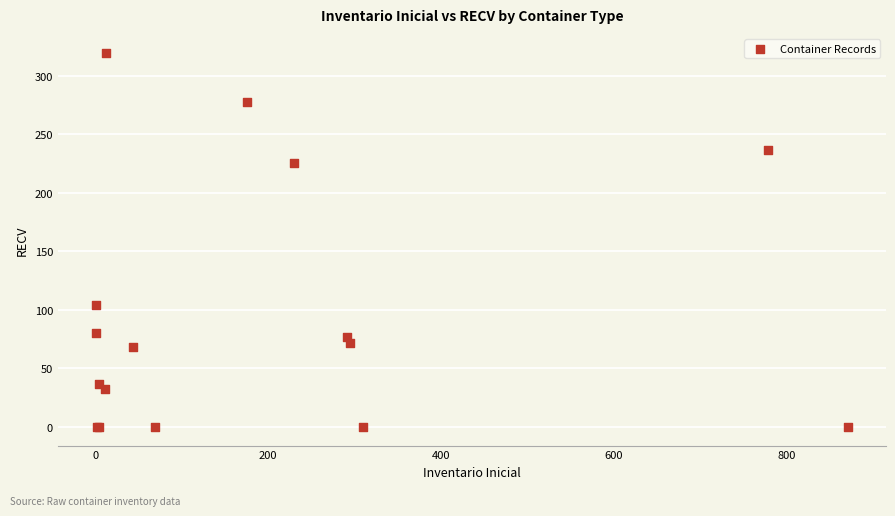

What Y value in the scatter plot is closest to 160?

104